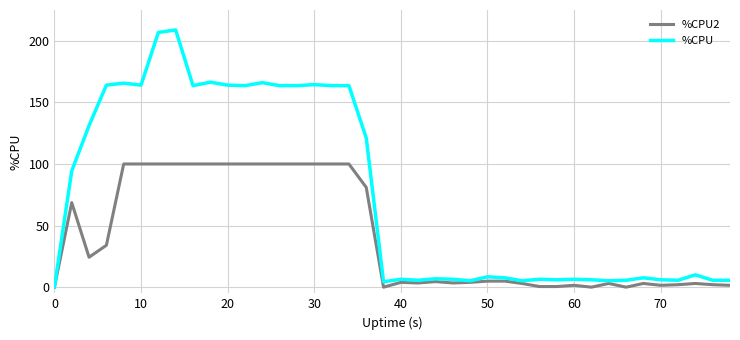

Which series has the largest total across all categories?

%CPU